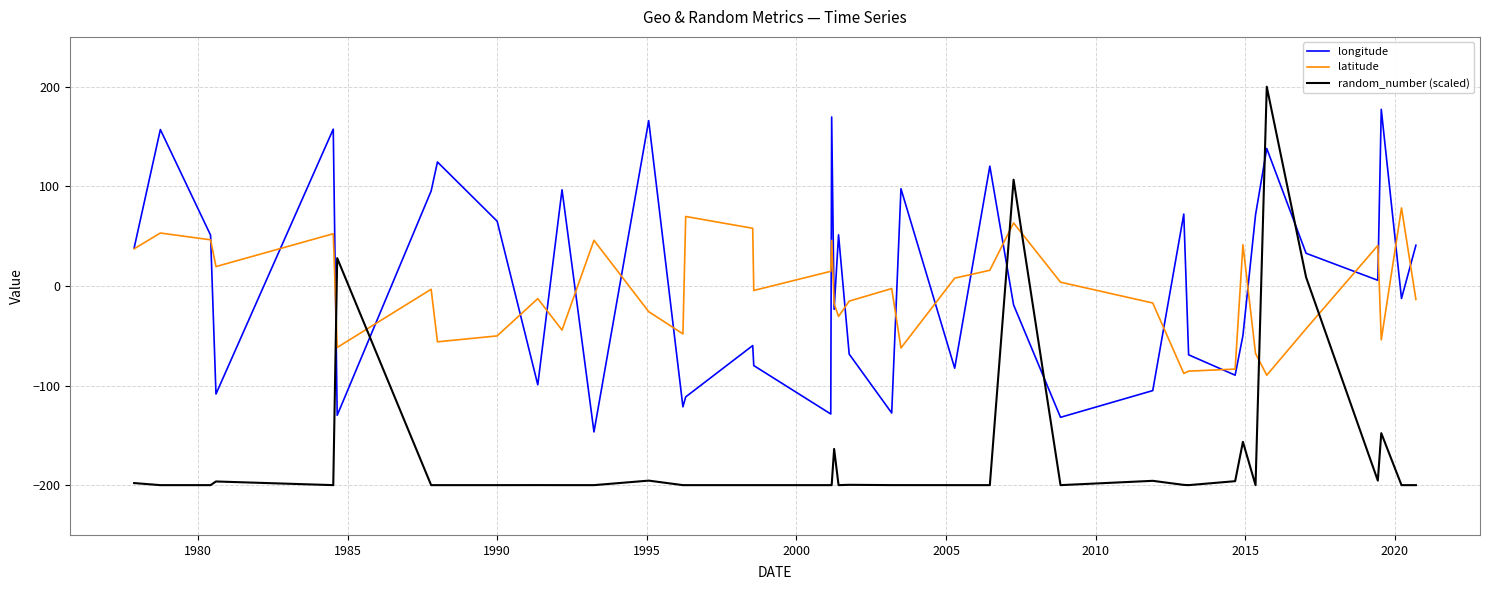

Which series has the largest range (max minus min)?

random_number (scaled)